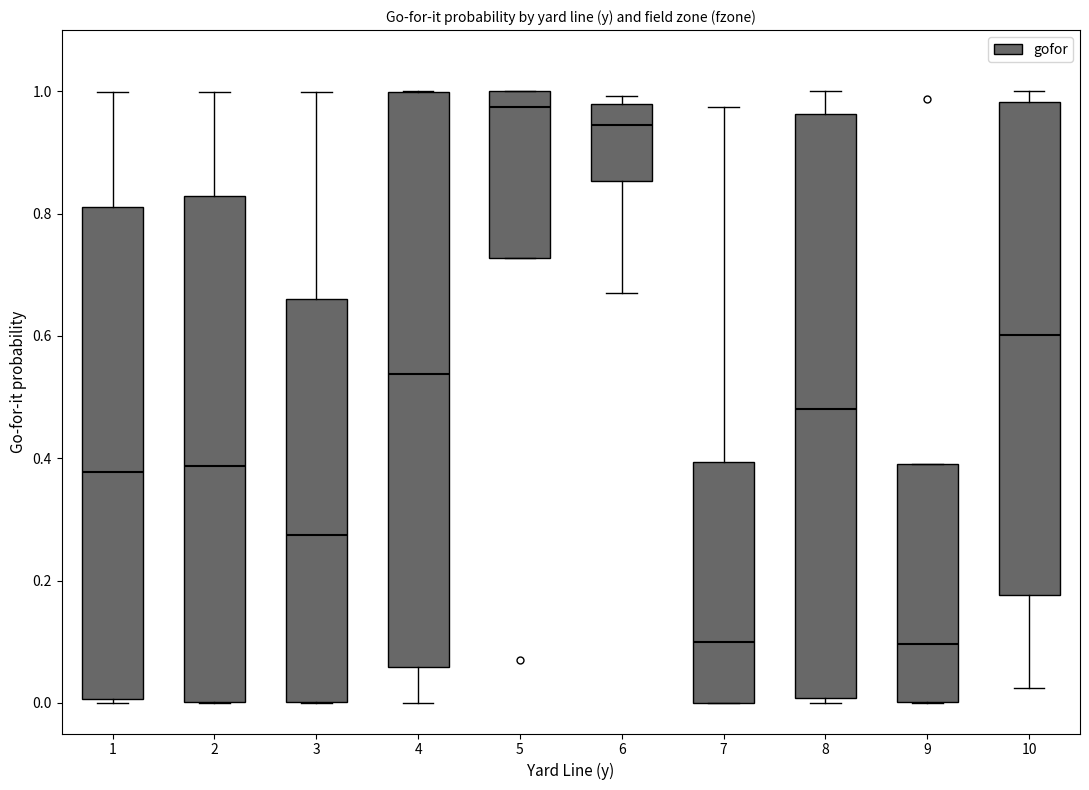

Reading left to right, transcribe this box plot: for each box, give where its median line is, the range the box spans, and where its two whiskers end, as read against the y-axis. The values are not printed on the chart, so give them approximately, as read against the axis.

1: median 0.38, box 0.00 to 0.82, whiskers 0.00 (just below the box's lower edge) to 1.00
2: median 0.38, box 0.00 to 0.82, whiskers 0.00 to 1.00
3: median 0.28, box 0.00 to 0.66, whiskers 0.00 to 1.00
4: median 0.54, box 0.06 to 1.00, whiskers 0.00 to 1.00
5: median 0.98, box 0.72 to 1.00, whiskers 0.72 to 1.00
6: median 0.94, box 0.86 to 0.98, whiskers 0.66 to 1.00
7: median 0.10, box 0.00 to 0.40, whiskers 0.00 to 0.98
8: median 0.48, box 0.00 to 0.96, whiskers 0.00 (just below the box's lower edge) to 1.00
9: median 0.10, box 0.00 to 0.40, whiskers 0.00 to 0.40
10: median 0.60, box 0.18 to 0.98, whiskers 0.02 to 1.00